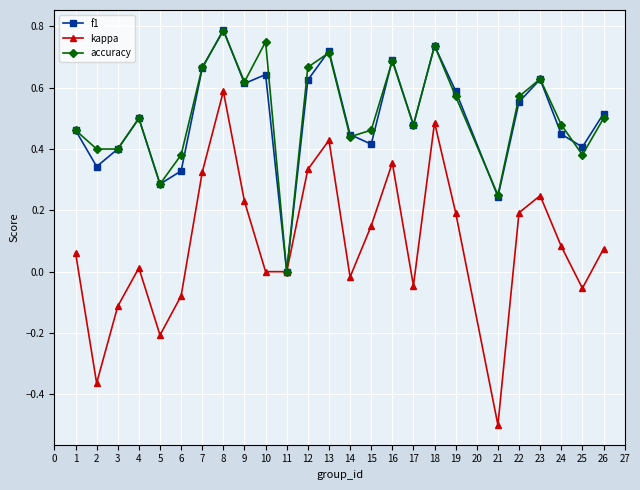

The value of kappa at 9 is 0.2. True or false?

True